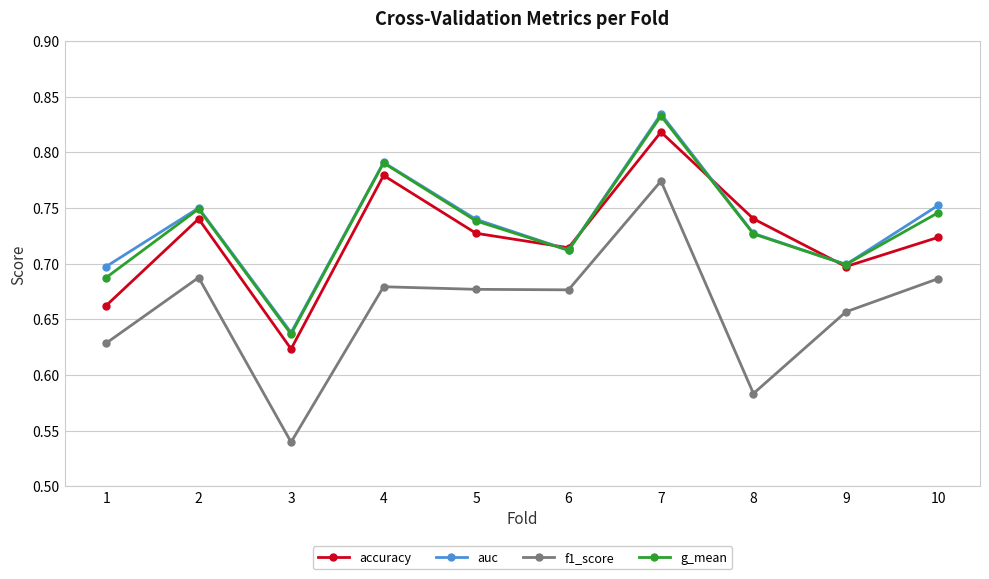

Which series changed the most between 4 and 8?

f1_score